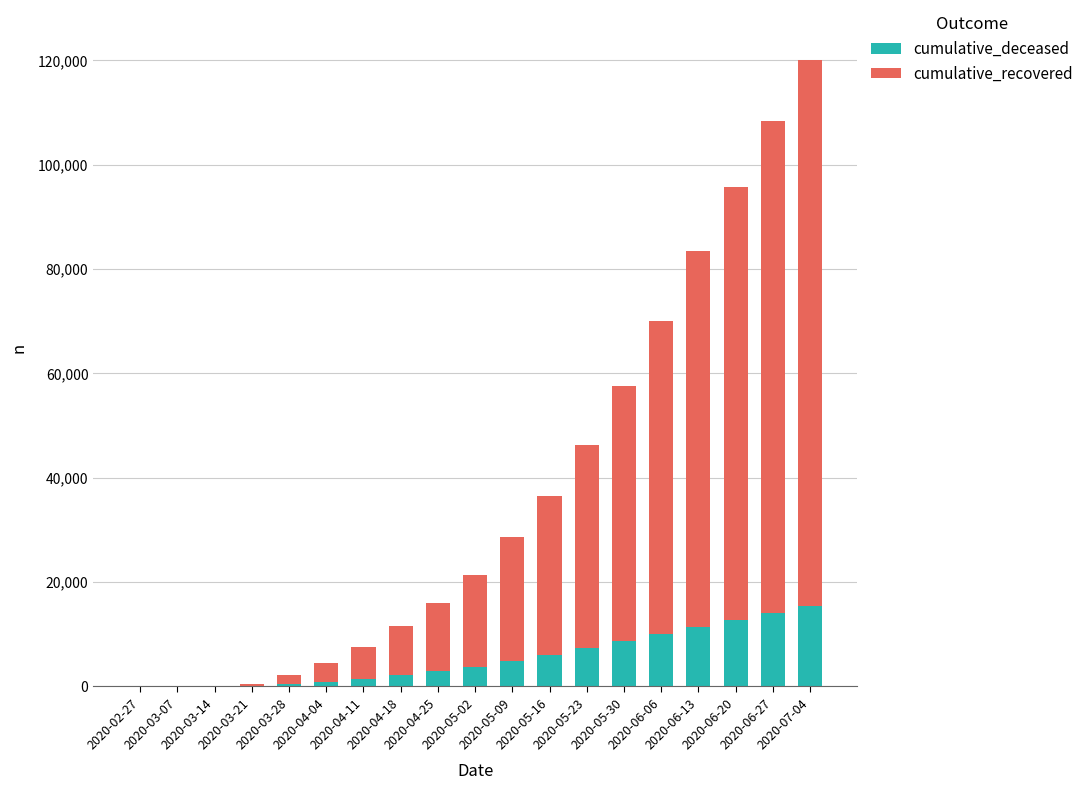

What is the sum of all cumulative_deceased values?

102550